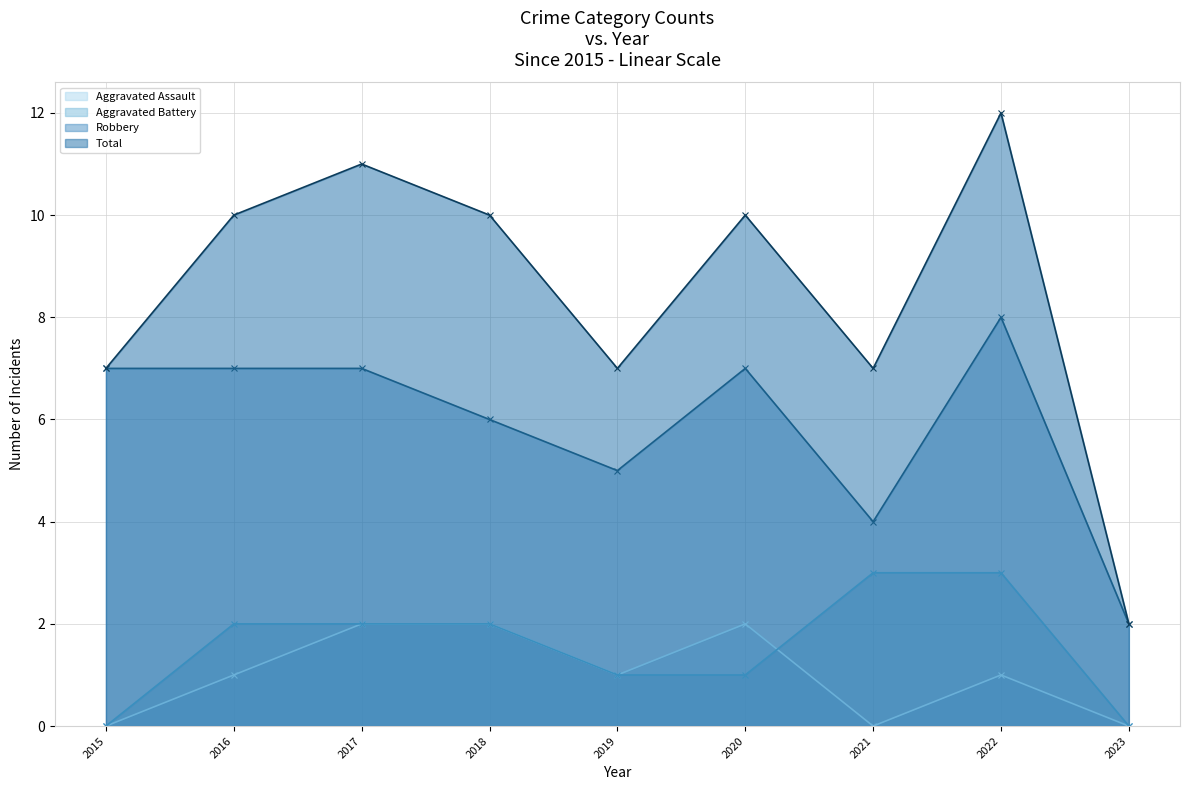

At how many categories does at least one series exceed 7?

5